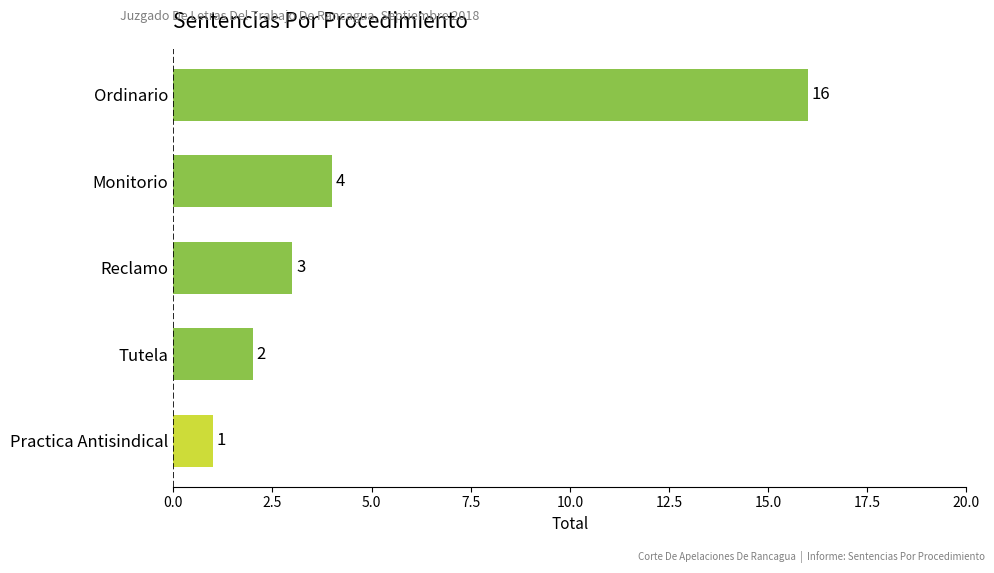

Reading bottom to top, transcribe all the data shown in this chart.

Practica Antisindical=1	Tutela=2	Reclamo=3	Monitorio=4	Ordinario=16